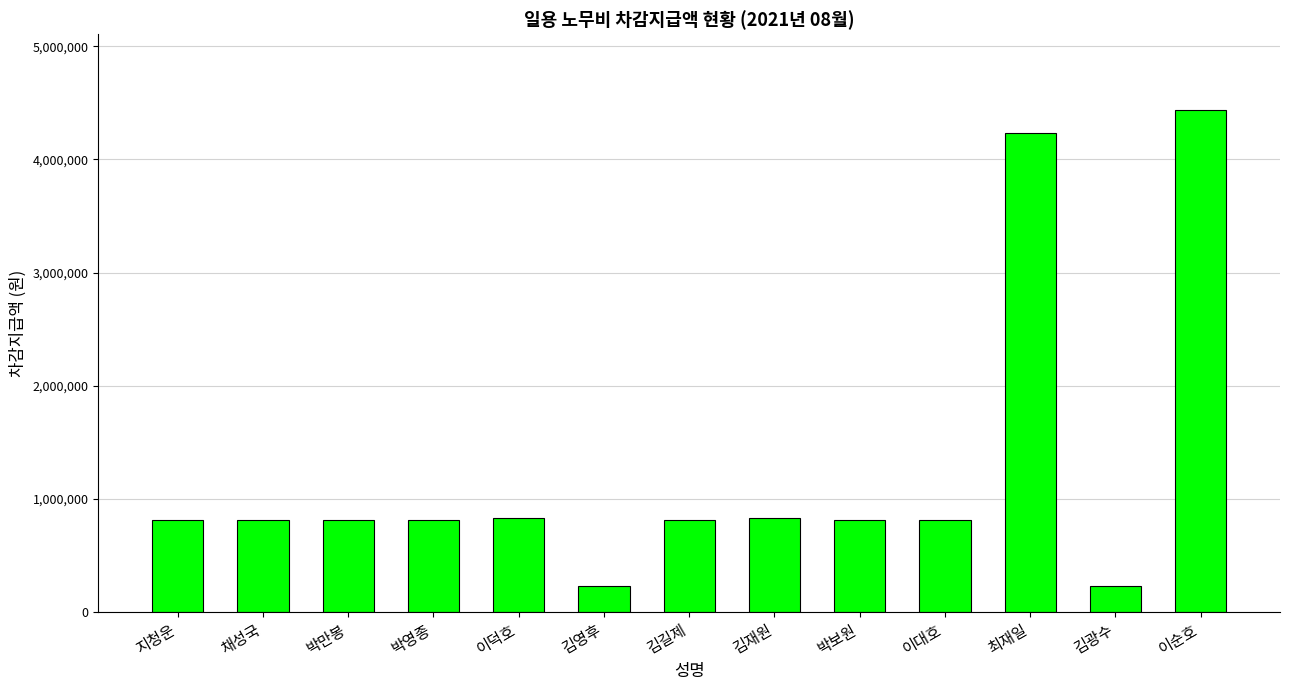

True or false: the data shows 1246811 at 이덕호.

False